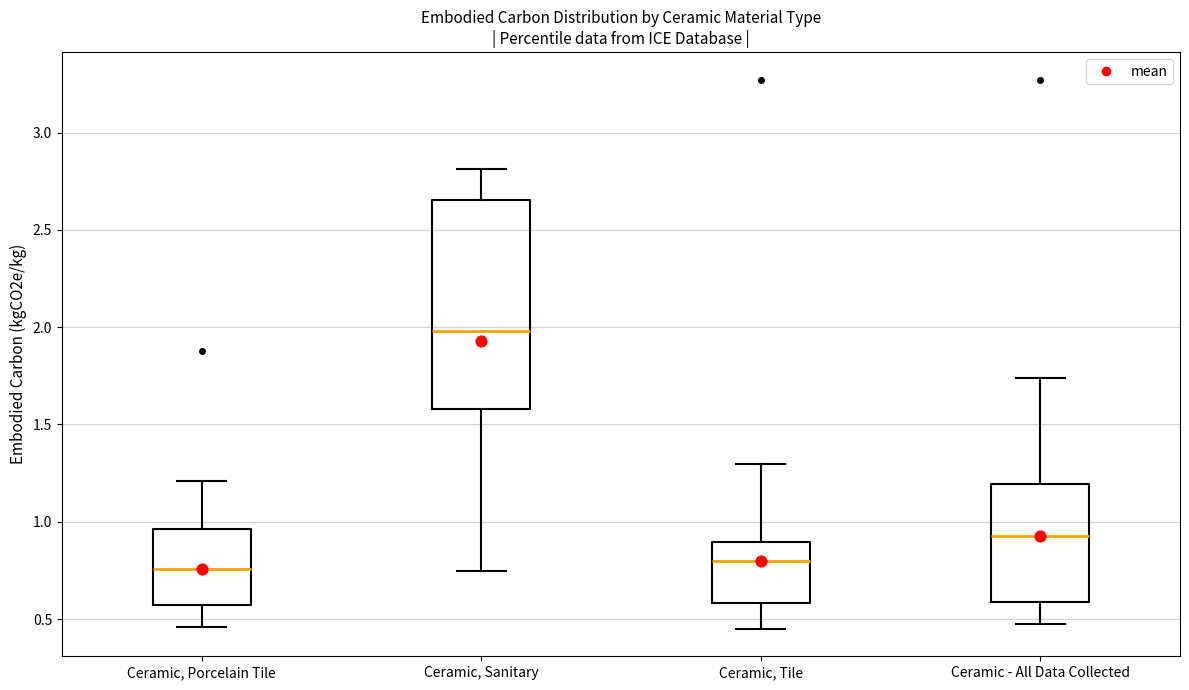

Reading left to right, read every box against the y-axis: the position of its median line, the range the box covers, and the ends of its whiskers. The values are not printed on the chart, so give them approximately, as read against the axis.

Ceramic, Porcelain Tile: median 0.75, box 0.55 to 0.95, whiskers 0.45 to 1.20
Ceramic, Sanitary: median 2.00, box 1.60 to 2.65, whiskers 0.75 to 2.80
Ceramic, Tile: median 0.80, box 0.60 to 0.90, whiskers 0.45 to 1.30
Ceramic - All Data Collected: median 0.95, box 0.60 to 1.20, whiskers 0.45 to 1.75